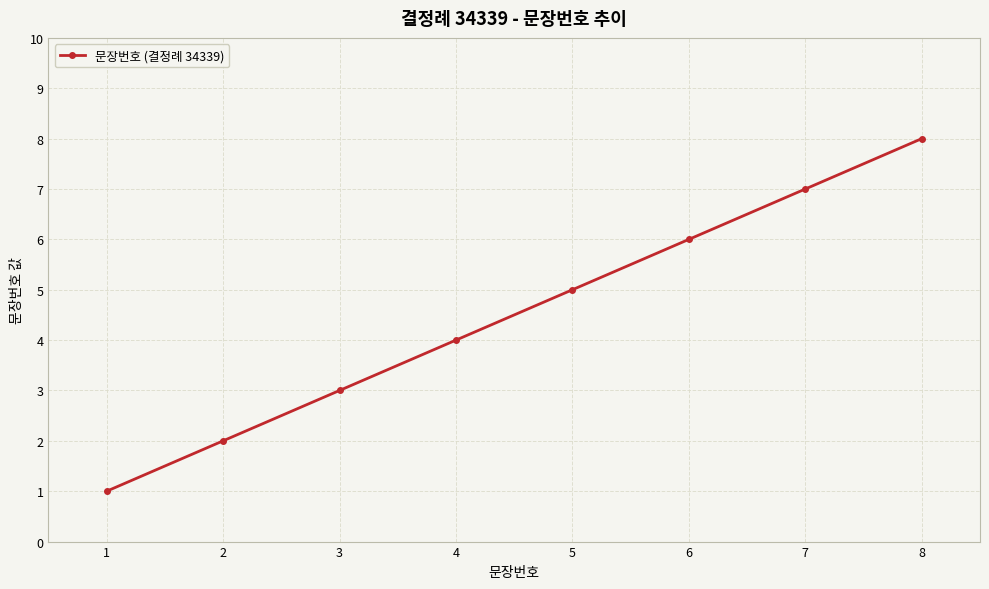

What is the difference between the values at 3 and 7?

4